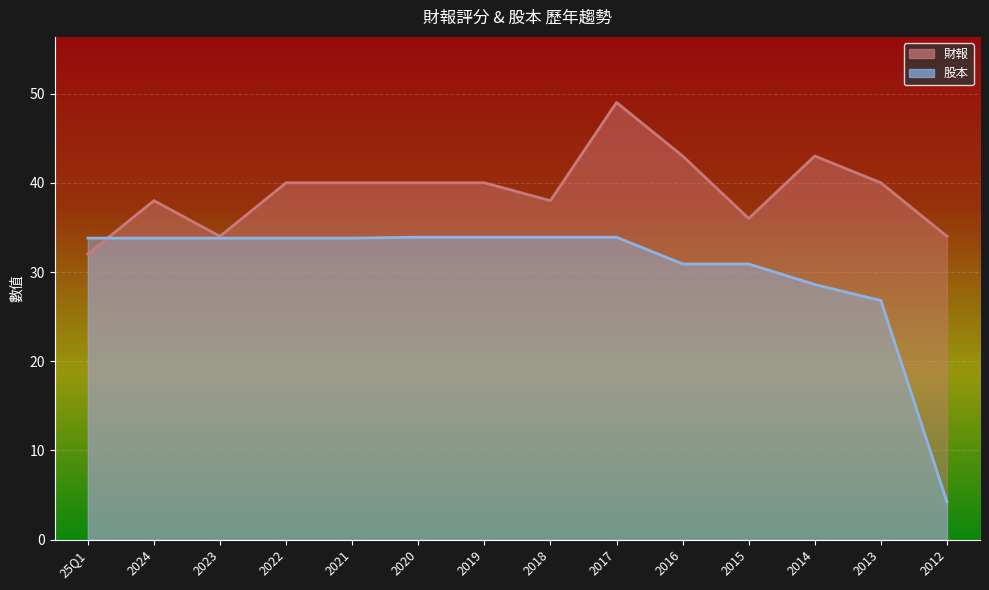

Reading left to right, transcribe all the data shown in this chart.

財報: 25Q1=32.0	2024=38.0	2023=34.0	2022=40.0	2021=40.0	2020=40.0	2019=40.0	2018=38.0	2017=49.0	2016=43.0	2015=36.0	2014=43.0	2013=40.0	2012=34.0
股本: 25Q1=33.8	2024=33.8	2023=33.8	2022=33.8	2021=33.8	2020=33.9	2019=33.9	2018=33.9	2017=33.9	2016=30.9	2015=30.9	2014=28.6	2013=26.8	2012=4.2